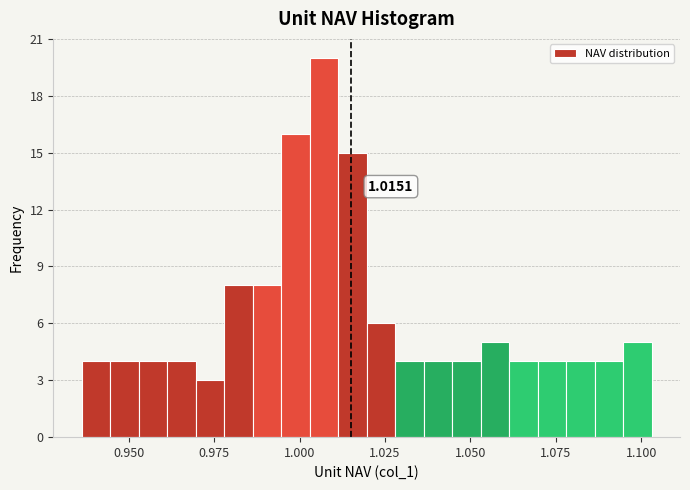

Read against the x-axis, roughly where is the centre of the tallest bar?

1.005